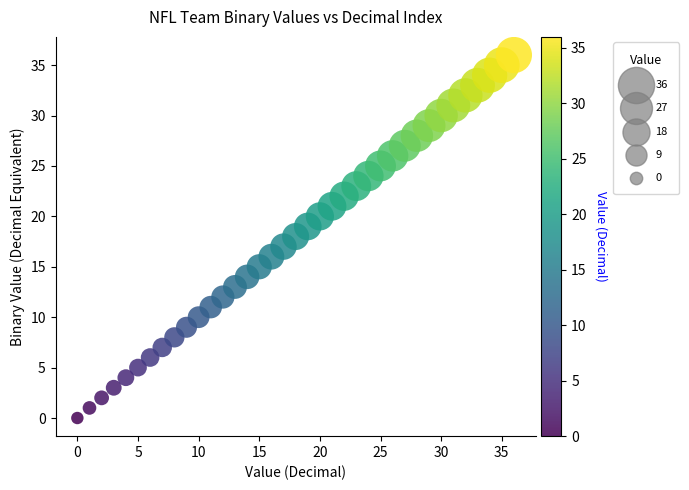

What is the range of Y values (max minus min)?

36